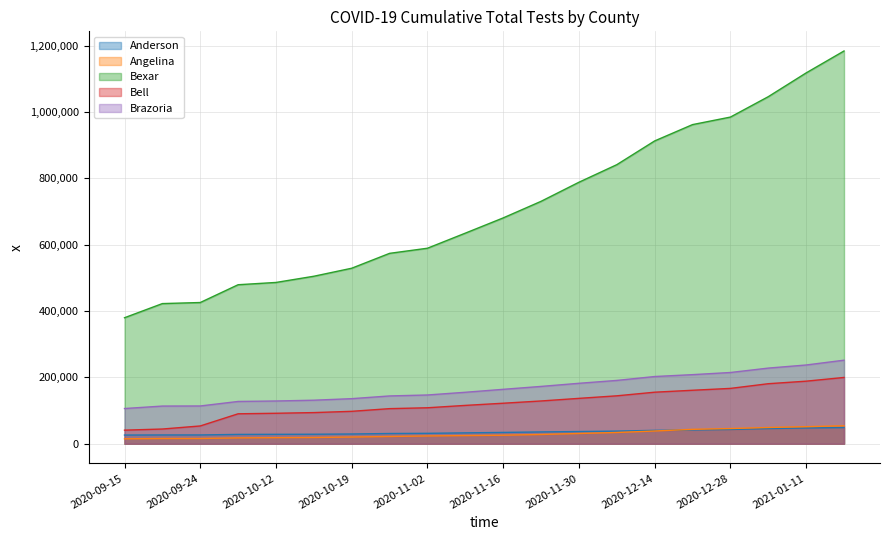

How many lines are shown in the chart?

5